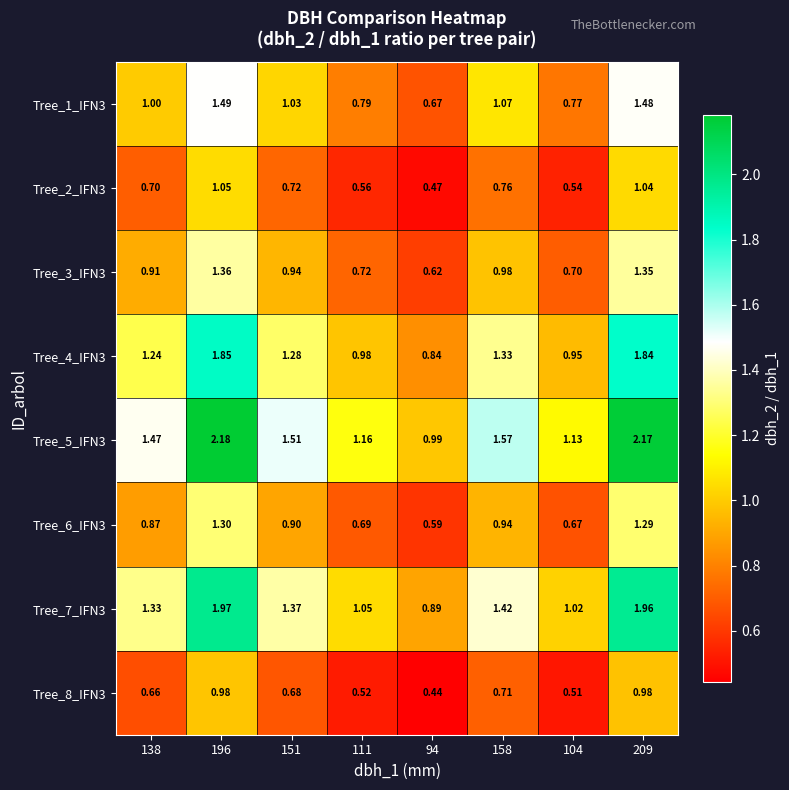

How many series are shown in this chart?

8